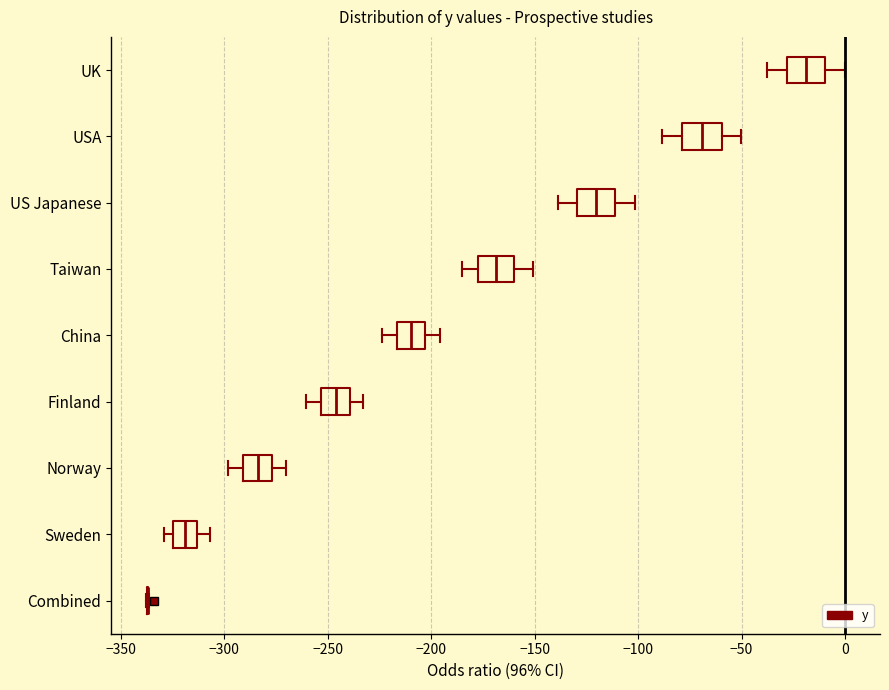

Where does the median line of the box for Sweden sit on the x-axis? The values are not printed on the chart, so give them approximately, as read against the axis.

-320